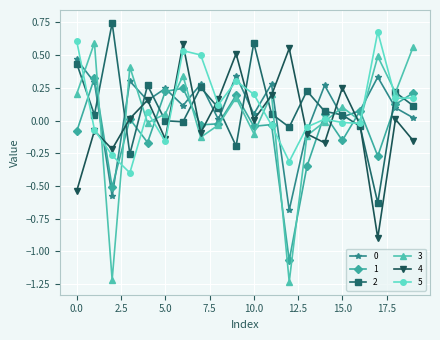

How many interior local valleys does the 3 series have?

7